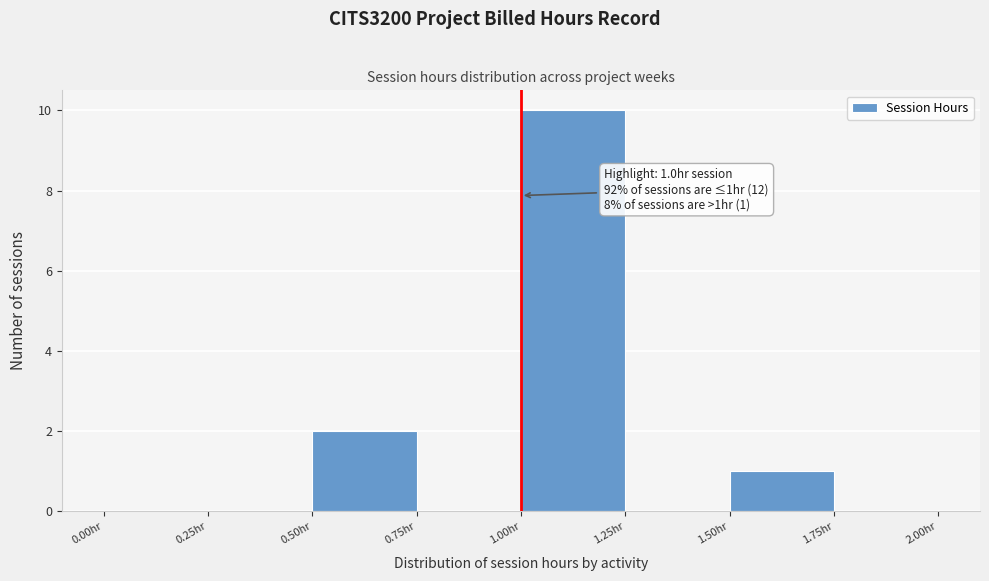

Over which range of the x-axis is the bar tallest?

1.00 to 1.25